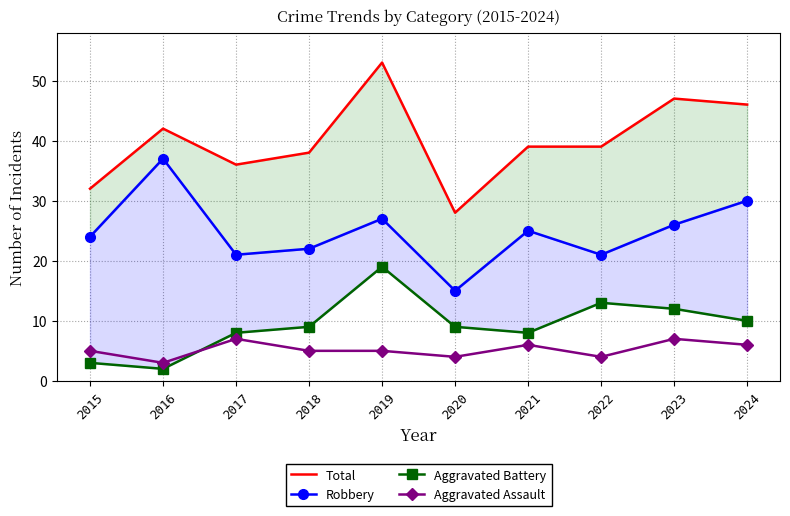

In Total, how many points are higher than both neighbors (excluding endpoints)?

3